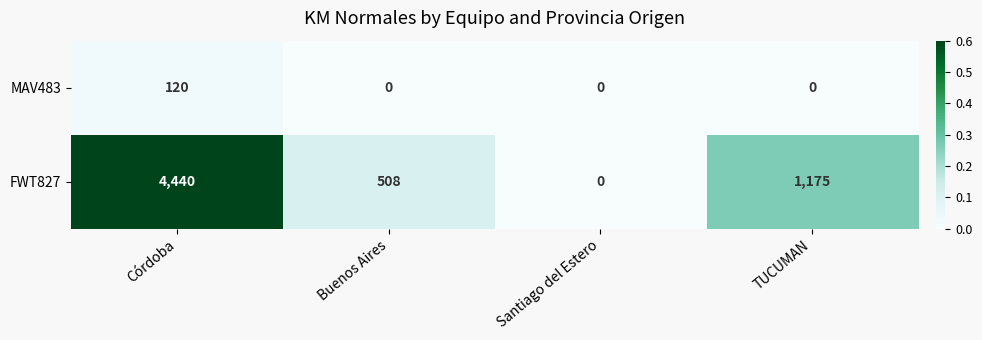

Which series has the largest range (max minus min)?

FWT827